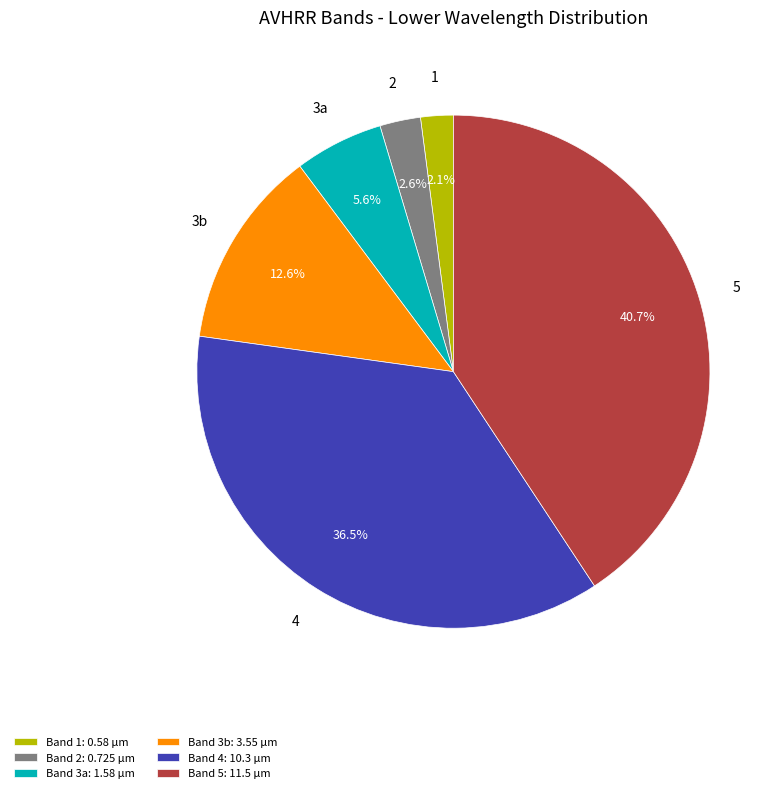

What percentage do Band 3a: 1.58 µm and Band 5: 11.5 µm together represent?

46.3%